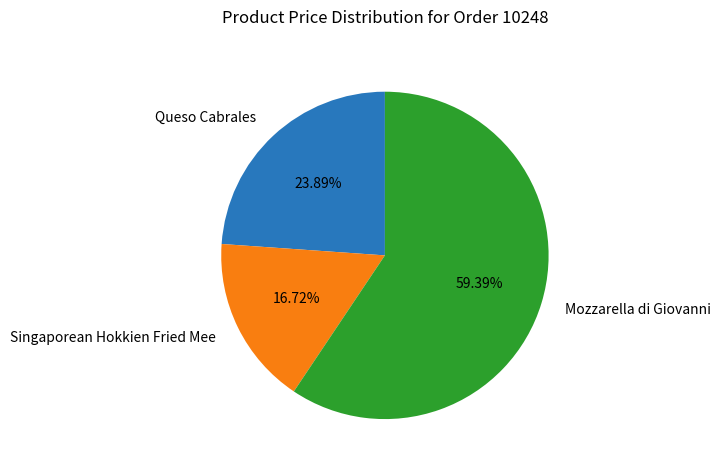

What is the largest slice in the pie chart?

Mozzarella di Giovanni